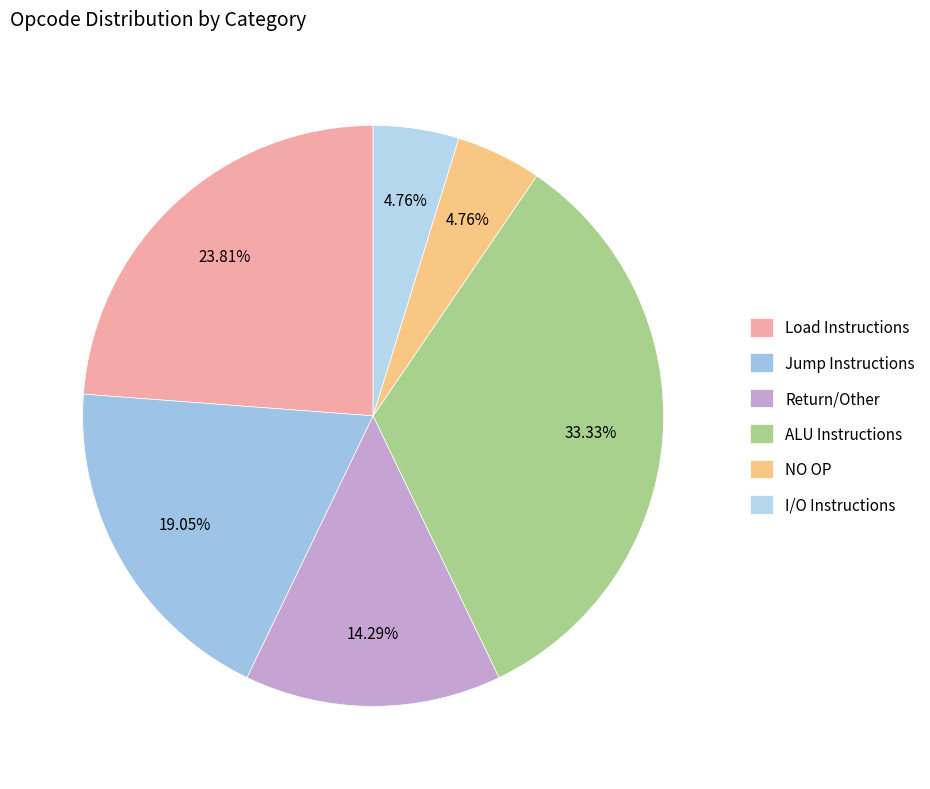

To the nearest percent, what is the difference between the largest and smallest slice percentages?

29%